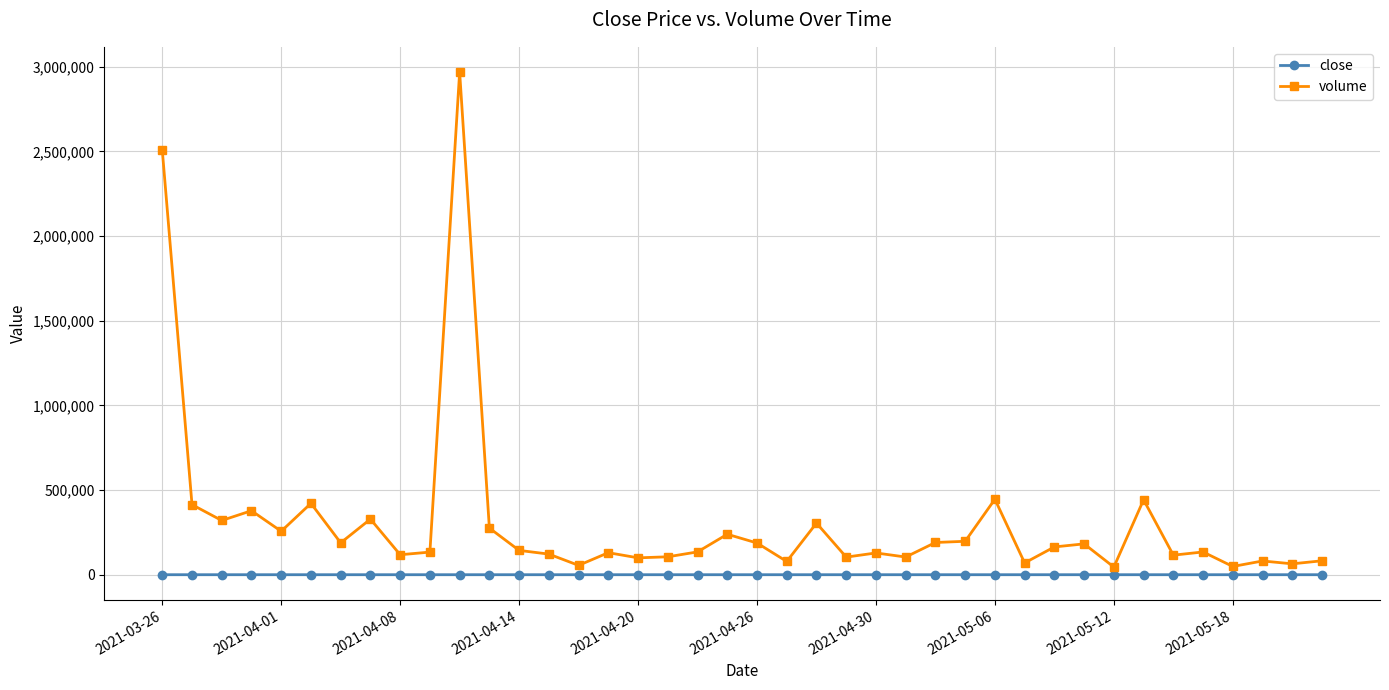

What is the maximum value shown in the chart?

2968490.0